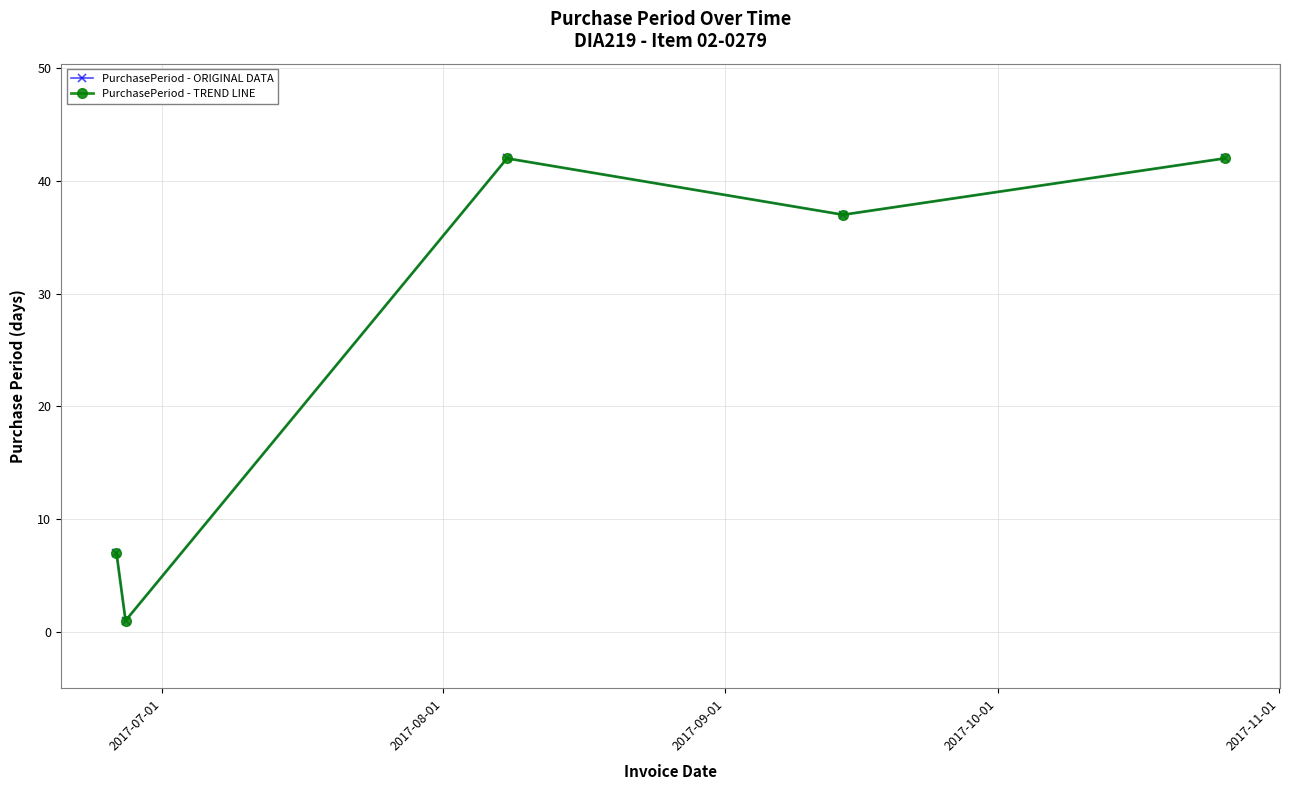

Which series has the widest spread of values?

PurchasePeriod - ORIGINAL DATA